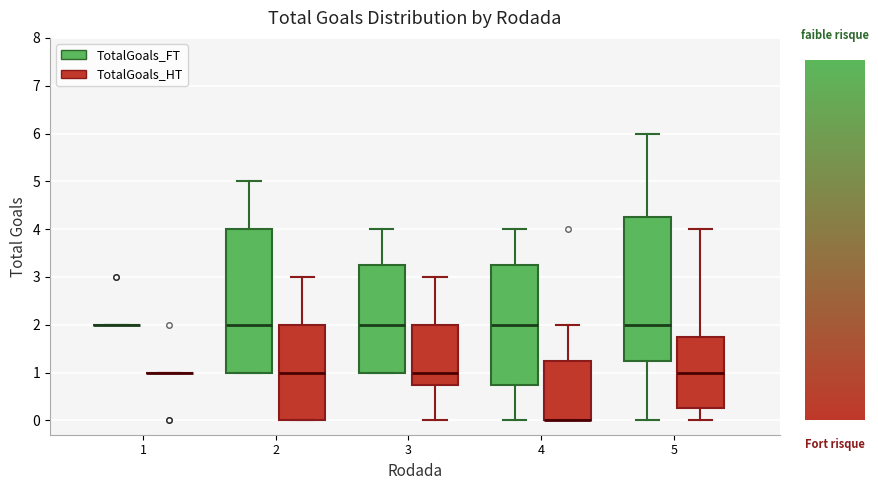

Reading left to right, transcribe this box plot: for each box, give where its median line is, the range the box spans, and where its two whiskers end, as read against the y-axis. The values are not printed on the chart, so give them approximately, as read against the axis.

1 (TotalGoals_FT): box collapsed to a line at 2.0, whiskers 2.0 to 2.0
1 (TotalGoals_HT): box collapsed to a line at 1.0, whiskers 1.0 to 1.0
2 (TotalGoals_FT): median 2.0, box 1.0 to 4.0, whiskers 1.0 to 5.0
2 (TotalGoals_HT): median 1.0, box 0.0 to 2.0, whiskers 0.0 to 3.0
3 (TotalGoals_FT): median 2.0, box 1.0 to 3.3, whiskers 1.0 to 4.0
3 (TotalGoals_HT): median 1.0, box 0.8 to 2.0, whiskers 0.0 to 3.0
4 (TotalGoals_FT): median 2.0, box 0.8 to 3.3, whiskers 0.0 to 4.0
4 (TotalGoals_HT): median 0.0 (drawn on the box's lower edge), box 0.0 to 1.3, whiskers 0.0 to 2.0
5 (TotalGoals_FT): median 2.0, box 1.3 to 4.3, whiskers 0.0 to 6.0
5 (TotalGoals_HT): median 1.0, box 0.3 to 1.8, whiskers 0.0 to 4.0